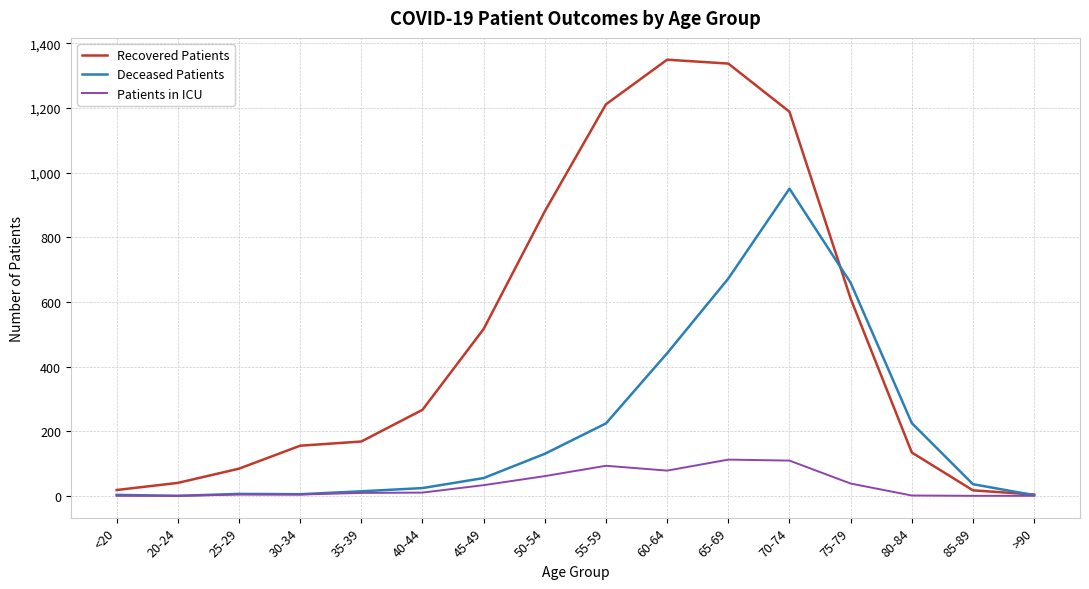

Which series has the largest total across all categories?

Recovered Patients